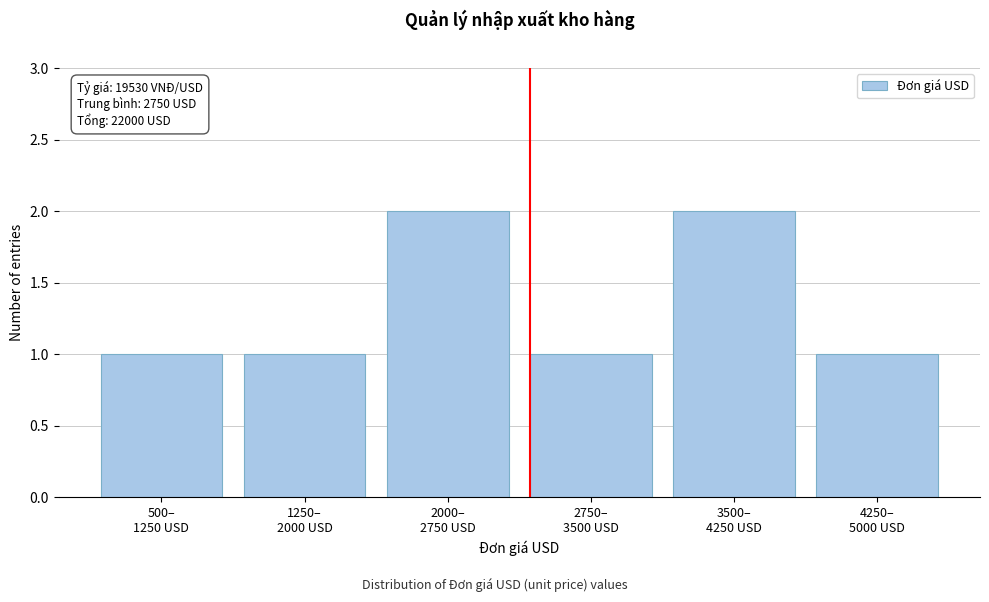

Reading right to left, what are all the values shown in this chart?

1	2	1	2	1	1